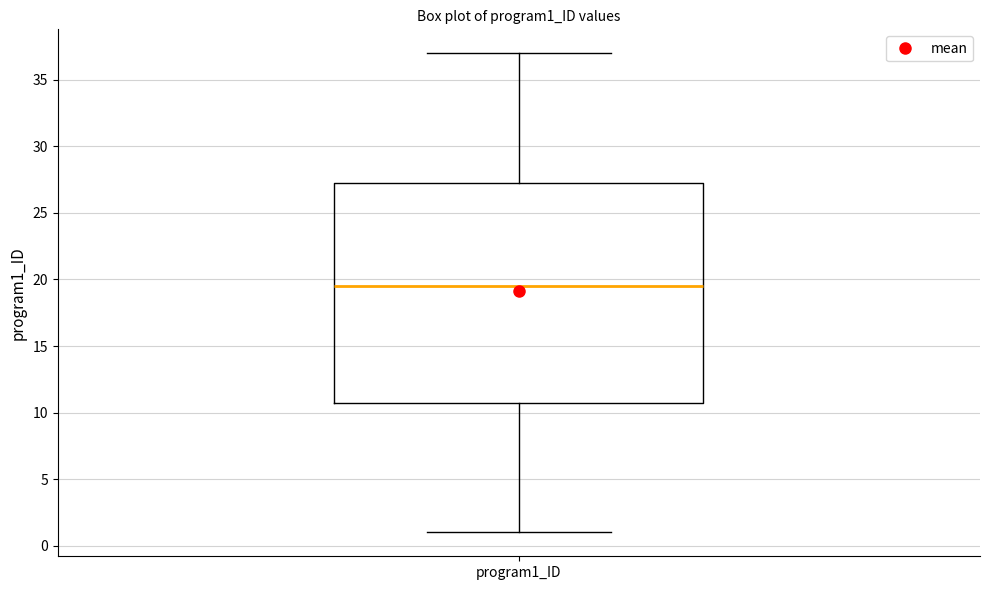

Transcribe this box plot: give where the median line is, the range the box spans, and where the two whiskers end, as read against the y-axis. The values are not printed on the chart, so give them approximately, as read against the axis.

median 19.5, box 11.0 to 27.5, whiskers 1.0 to 37.0